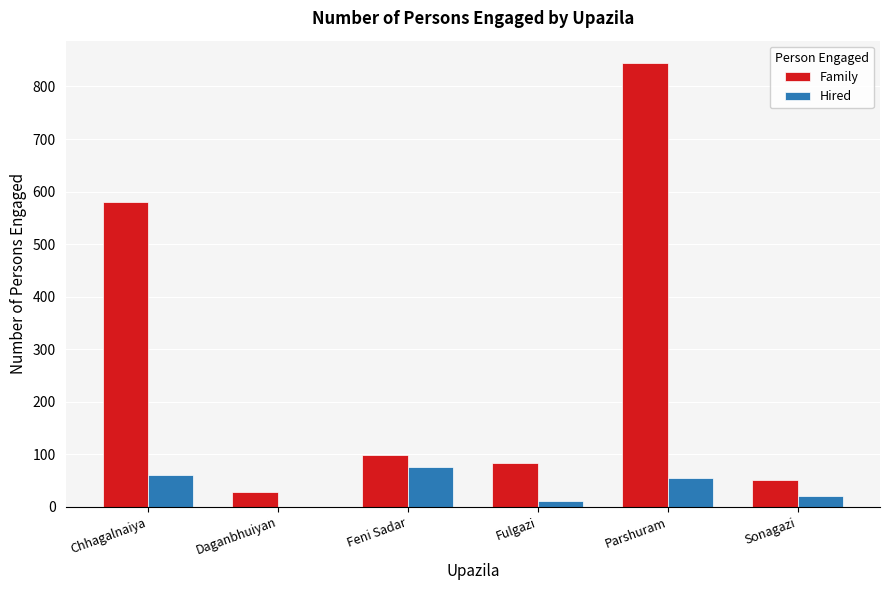

Is the value of Family at Parshuram greater than the value of Hired at Sonagazi?

Yes